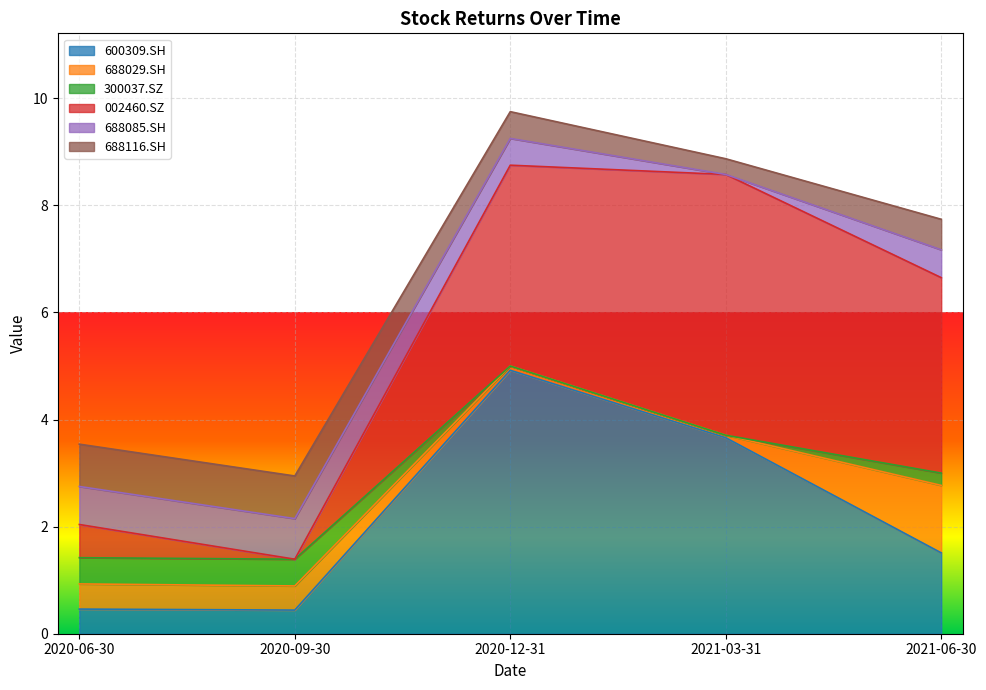

The 688085.SH series shows 0.4 at 2021-03-31. True or false?

False